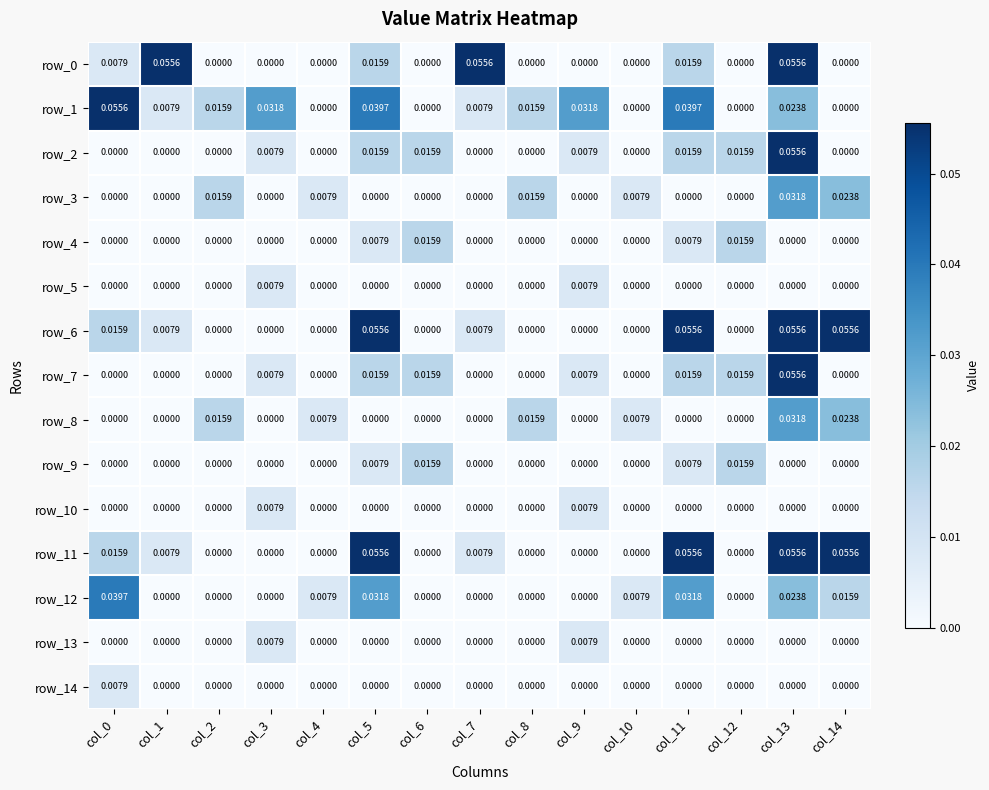

What is the difference between the highest and lowest values at col_14?

0.1